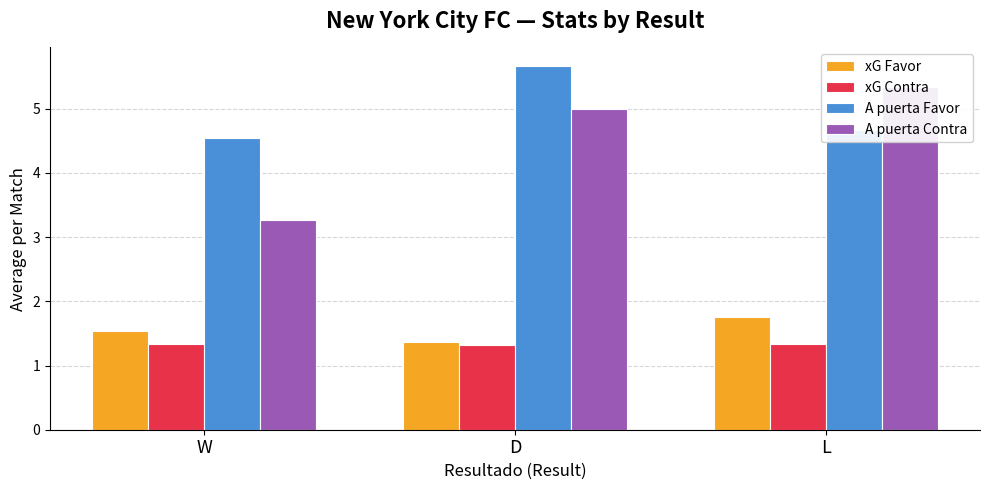

How many groups of bars are there?

3